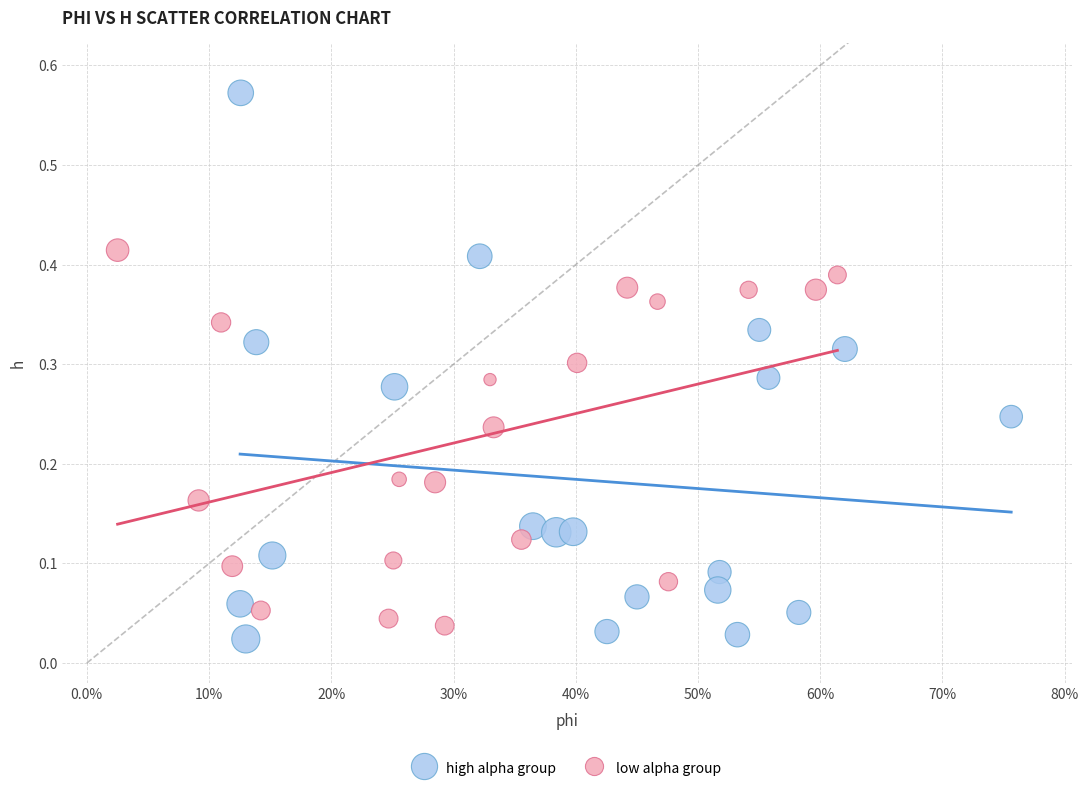

Which series contains the highest Y value?

high alpha group